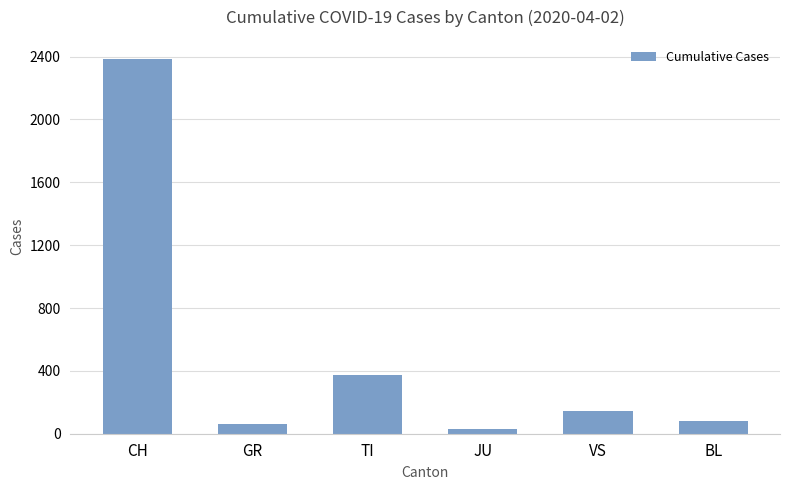

Reading left to right, extract all data points from this chart.

CH=2387	GR=60	TI=374	JU=29	VS=147	BL=81